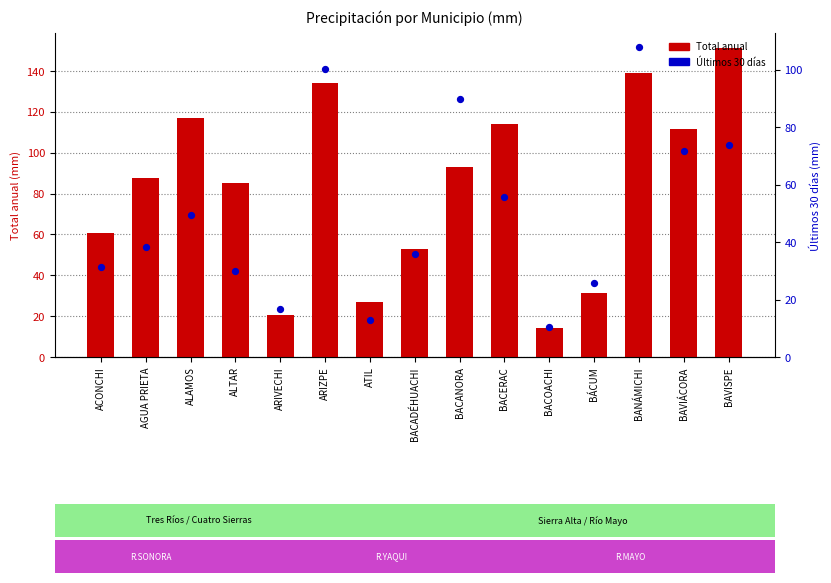

Which series has the largest total across all categories?

Total anual